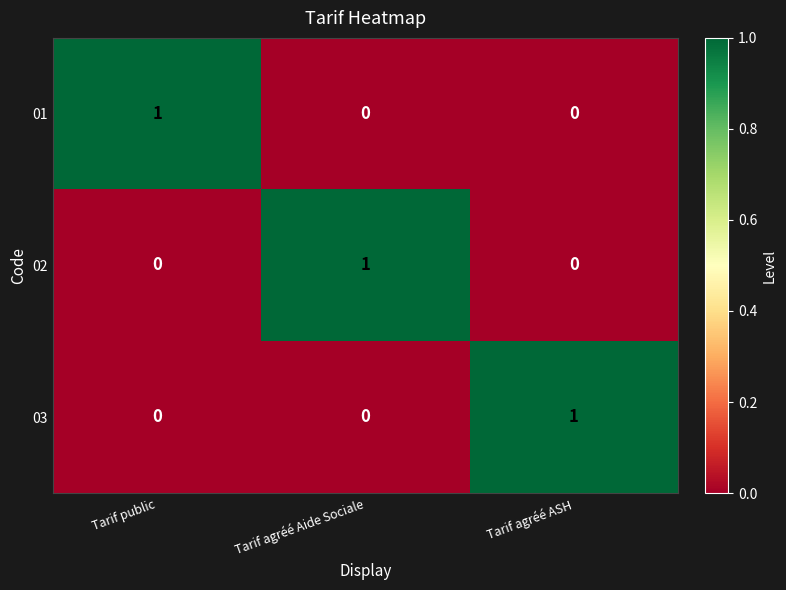

At how many categories does at least one series exceed 0?

3